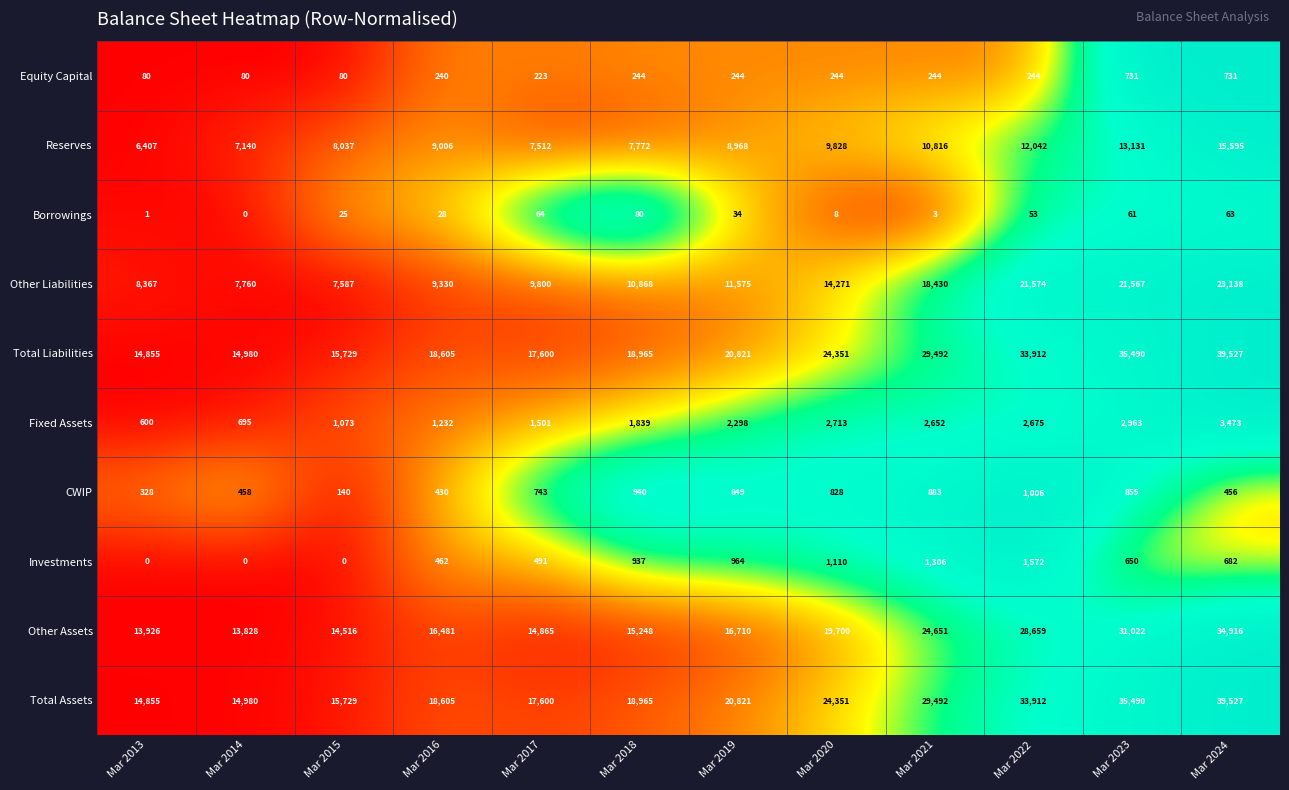

What is the difference between the highest and lowest values at Mar 2017?

17536